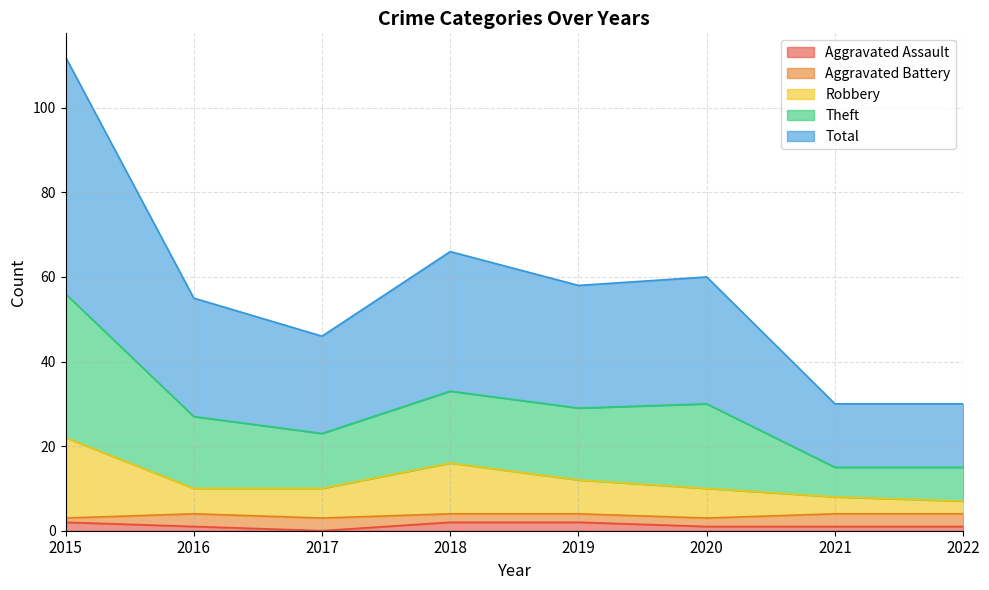

Between 2016 and 2022, which is larger?

2016